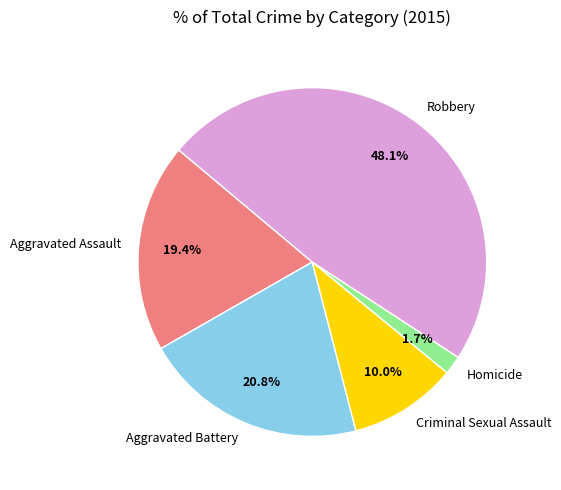

How many segments does this pie chart have?

5